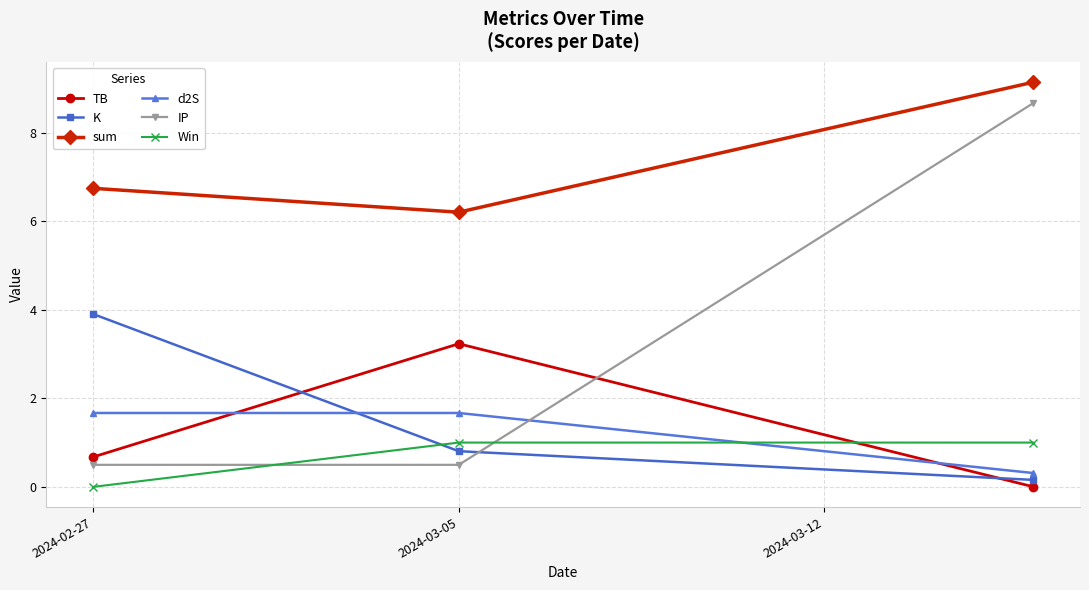

At how many categories does at least one series exceed 6?

3